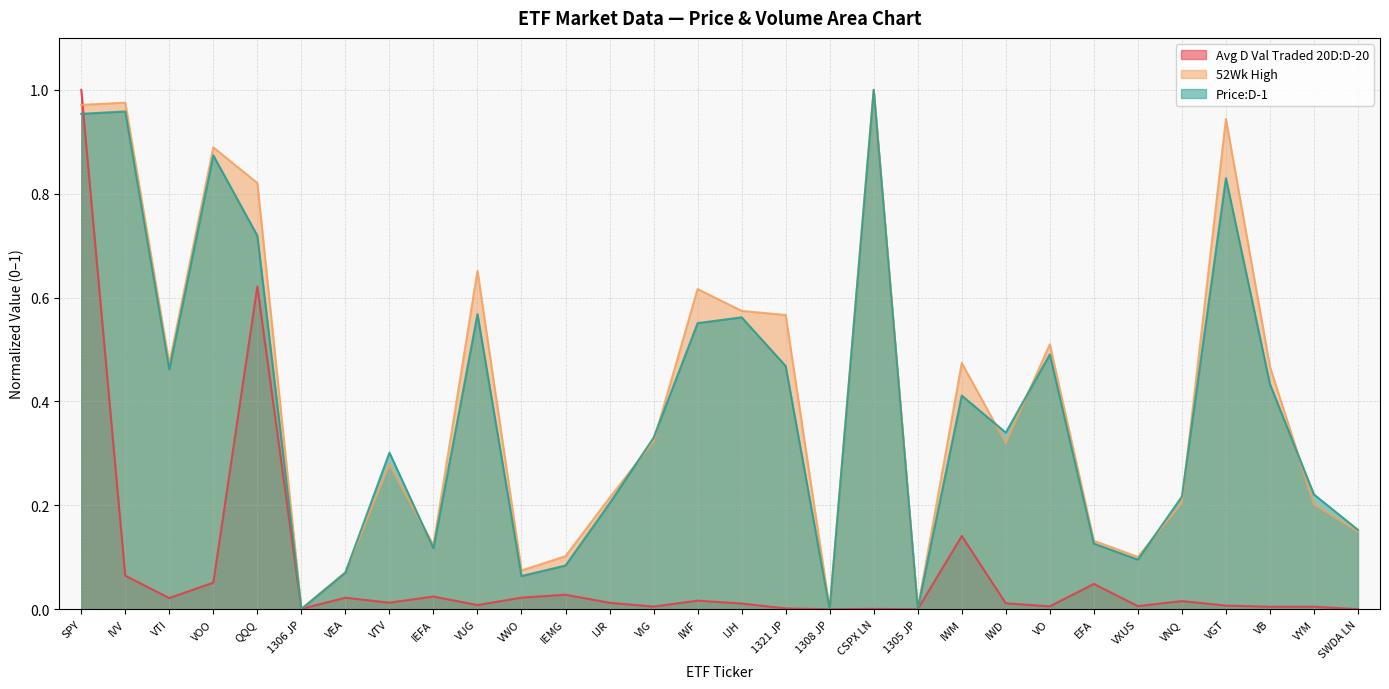

List the series in order of their peak value, lowest first.

Price:D-1, 52Wk High, Avg D Val Traded 20D:D-20